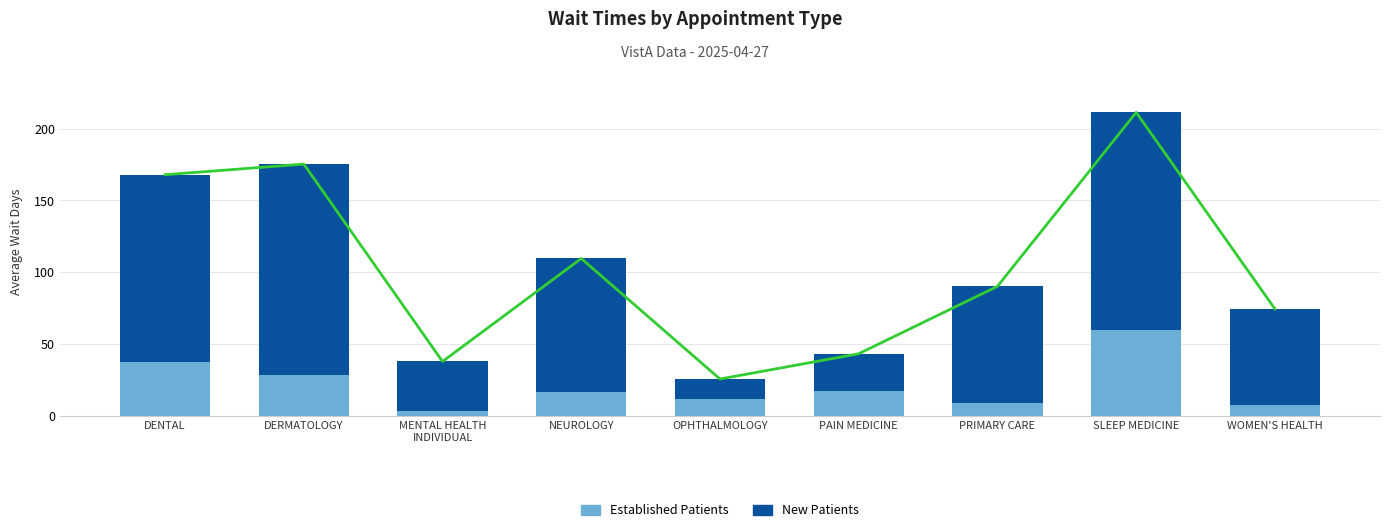

At how many categories does at least one series exceed 11?

9